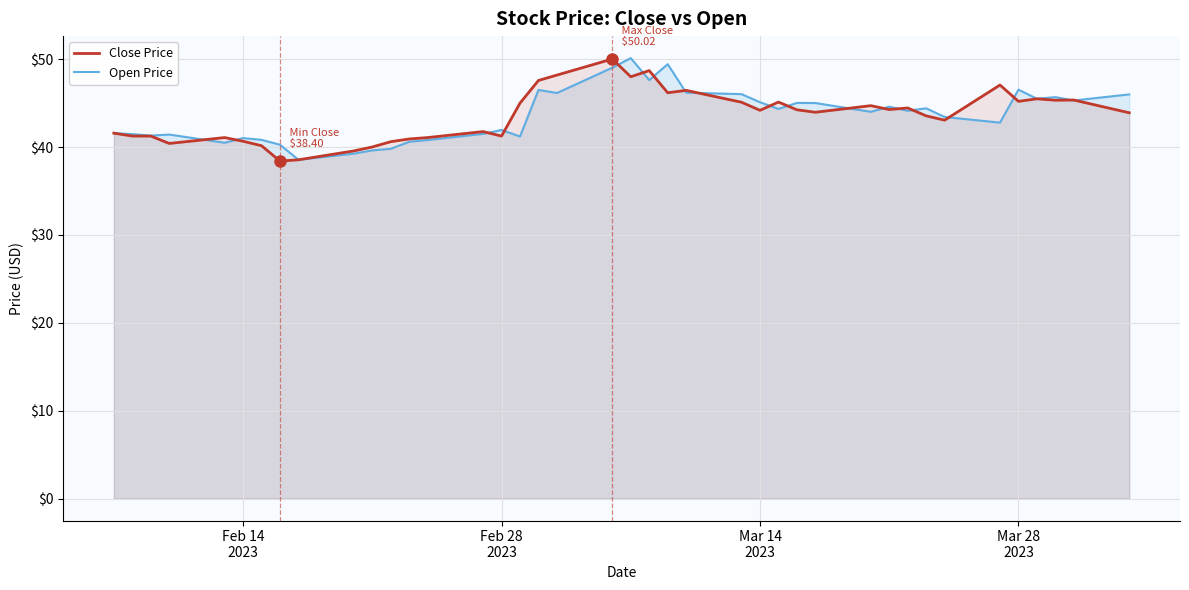

What is the maximum value for Open Price?

50.1